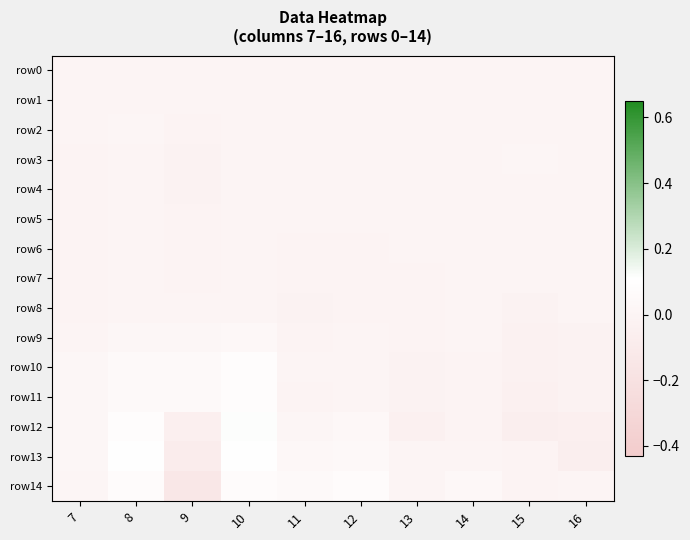

Reading right to left, list all the values displayed in this chart.

row0: 16=0.0	15=0.0	14=0.0	13=0.0	12=0.0	11=0.0	10=0.0	9=0.0	8=0.0	7=0.0
row1: 16=-0.0	15=0.0	14=-0.0	13=-0.0	12=-0.0	11=-0.0	10=0.0	9=0.0	8=0.0	7=-0.0
row2: 16=0.0	15=0.0	14=0.0	13=0.0	12=0.0	11=-0.0	10=0.0	9=-0.0	8=0.0	7=-0.0
row3: 16=0.0	15=0.0	14=0.0	13=0.0	12=0.0	11=-0.0	10=0.0	9=-0.0	8=0.0	7=-0.0
row4: 16=0.0	15=0.0	14=0.0	13=-0.0	12=-0.0	11=-0.0	10=0.0	9=-0.0	8=-0.0	7=-0.0
row5: 16=0.0	15=0.0	14=-0.0	13=-0.0	12=-0.0	11=-0.0	10=0.0	9=-0.0	8=-0.0	7=-0.0
row6: 16=0.0	15=-0.0	14=-0.0	13=-0.0	12=-0.0	11=-0.0	10=0.0	9=-0.0	8=-0.0	7=-0.0
row7: 16=-0.0	15=-0.0	14=-0.0	13=-0.0	12=-0.0	11=-0.0	10=-0.0	9=-0.0	8=-0.0	7=-0.0
row8: 16=-0.0	15=-0.0	14=0.0	13=-0.0	12=-0.0	11=-0.0	10=0.0	9=-0.0	8=-0.0	7=-0.0
row9: 16=-0.0	15=-0.0	14=-0.0	13=-0.0	12=-0.0	11=-0.0	10=0.0	9=0.0	8=0.0	7=0.0
row10: 16=-0.0	15=-0.0	14=-0.0	13=-0.0	12=-0.0	11=-0.0	10=0.1	9=0.0	8=0.1	7=0.0
row11: 16=-0.0	15=-0.0	14=-0.0	13=-0.0	12=-0.0	11=-0.0	10=0.1	9=0.1	8=0.1	7=0.0
row12: 16=-0.1	15=-0.1	14=-0.0	13=-0.0	12=0.0	11=0.0	10=0.1	9=-0.1	8=0.1	7=0.0
row13: 16=-0.1	15=-0.0	14=-0.0	13=0.0	12=0.0	11=0.0	10=0.1	9=-0.1	8=0.1	7=0.0
row14: 16=0.0	15=-0.0	14=0.0	13=0.0	12=0.1	11=0.1	10=0.1	9=-0.1	8=0.1	7=0.0